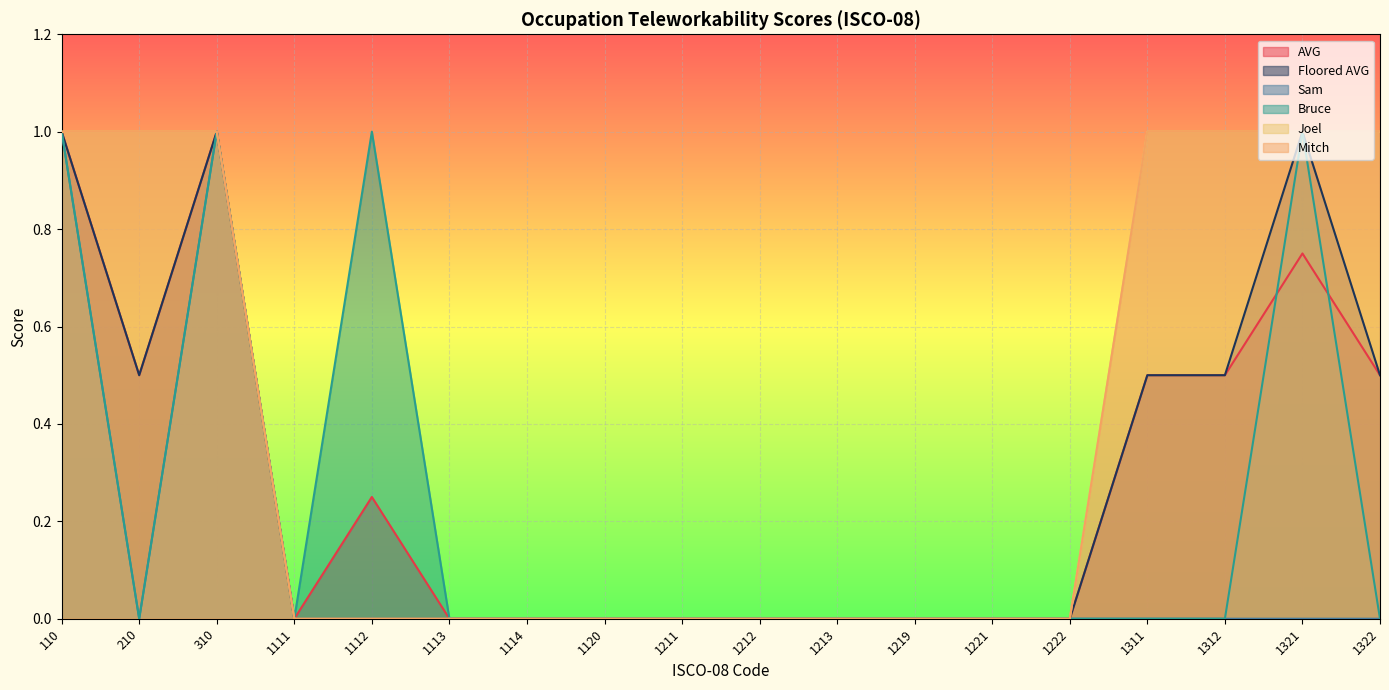

Rank the series at 1222 from highest to lowest value.

AVG, Floored AVG, Sam, Bruce, Joel, Mitch